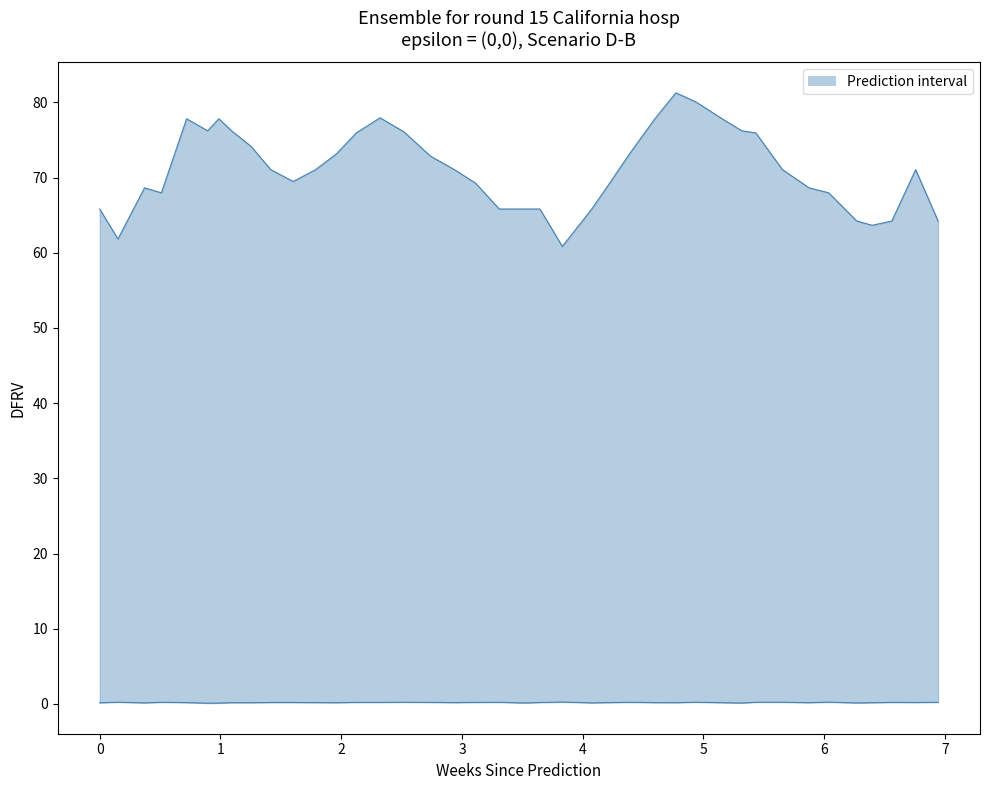

Which series has the largest total across all categories?

upper bound